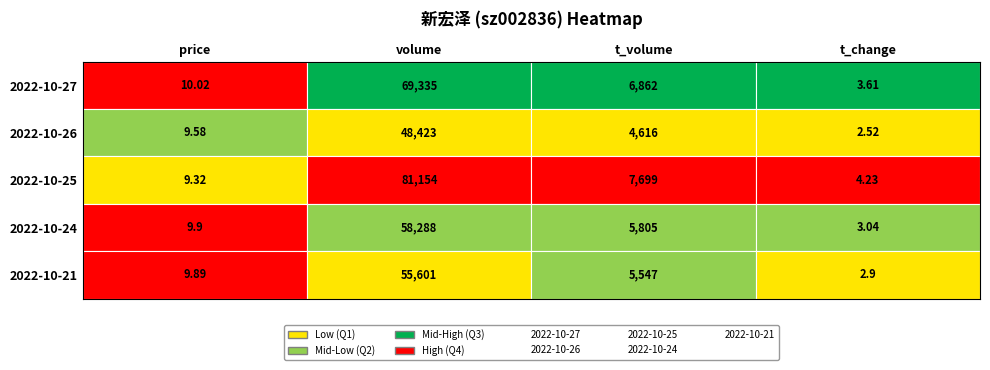

Where does the 2022-10-27 series first go above 6862?

volume